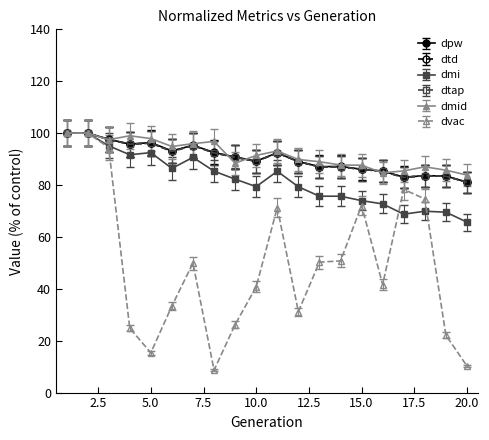

True or false: dmid has more than 2 interior local peaks.

True